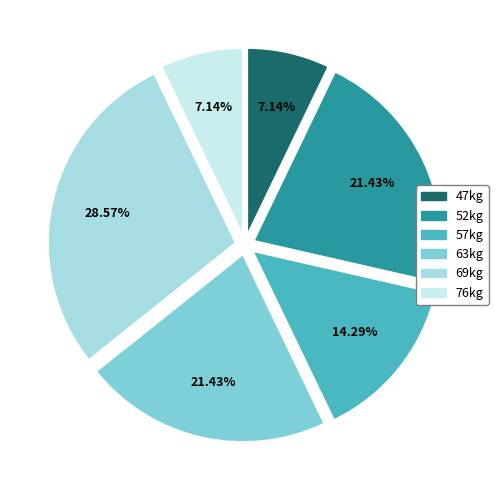

Is there a majority slice in this chart?

No